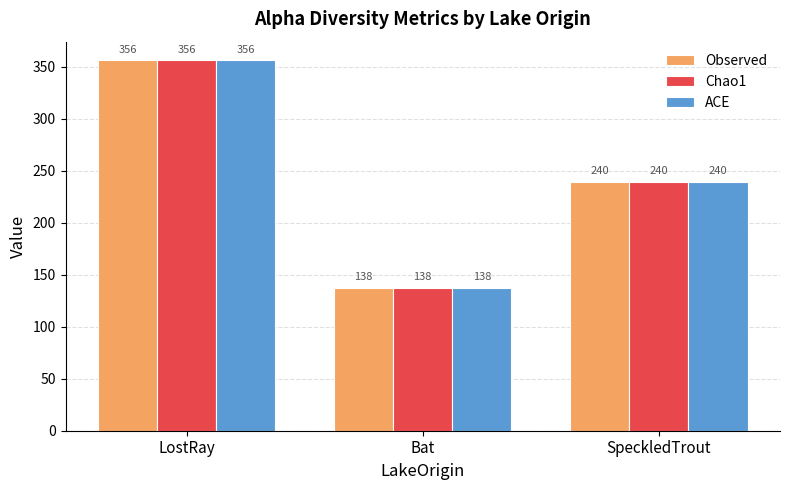

What is the total value across all series at Bat?

413.0